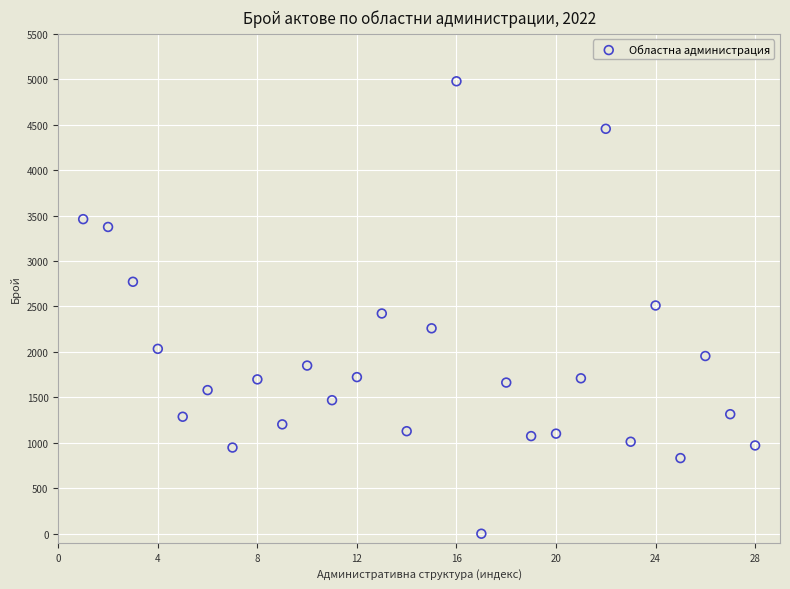

What is the range of X values (max minus min)?

27